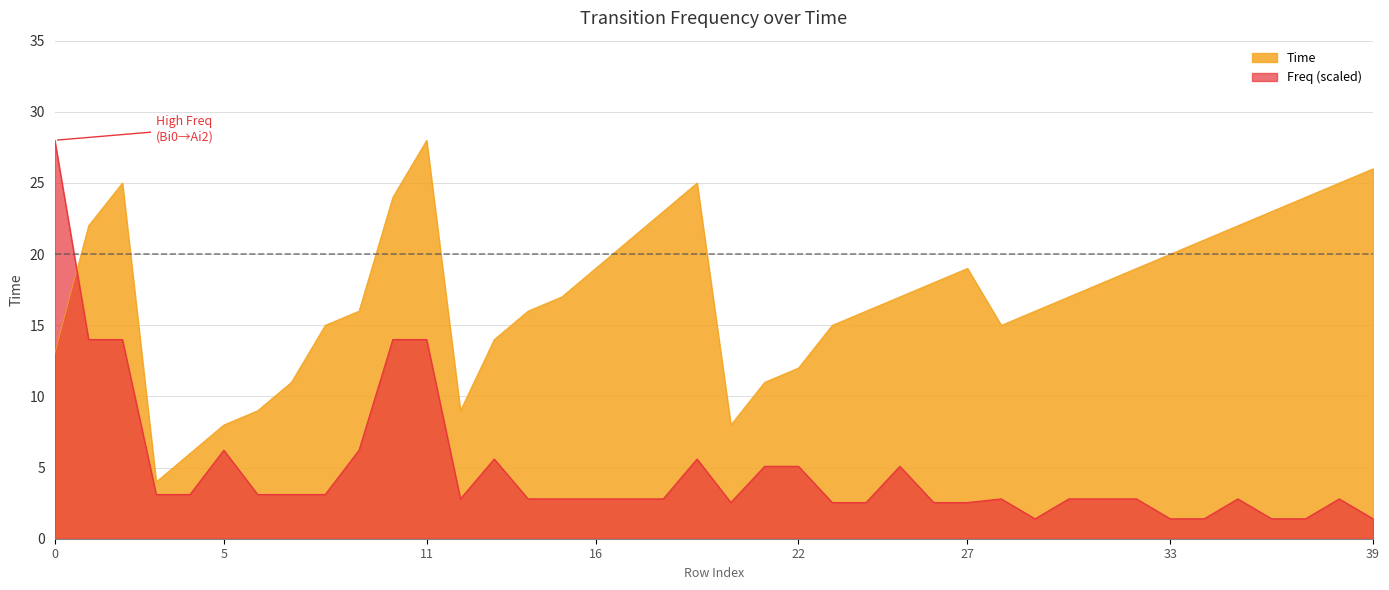

In Time, how many points are higher than both neighbors (excluding endpoints)?

4